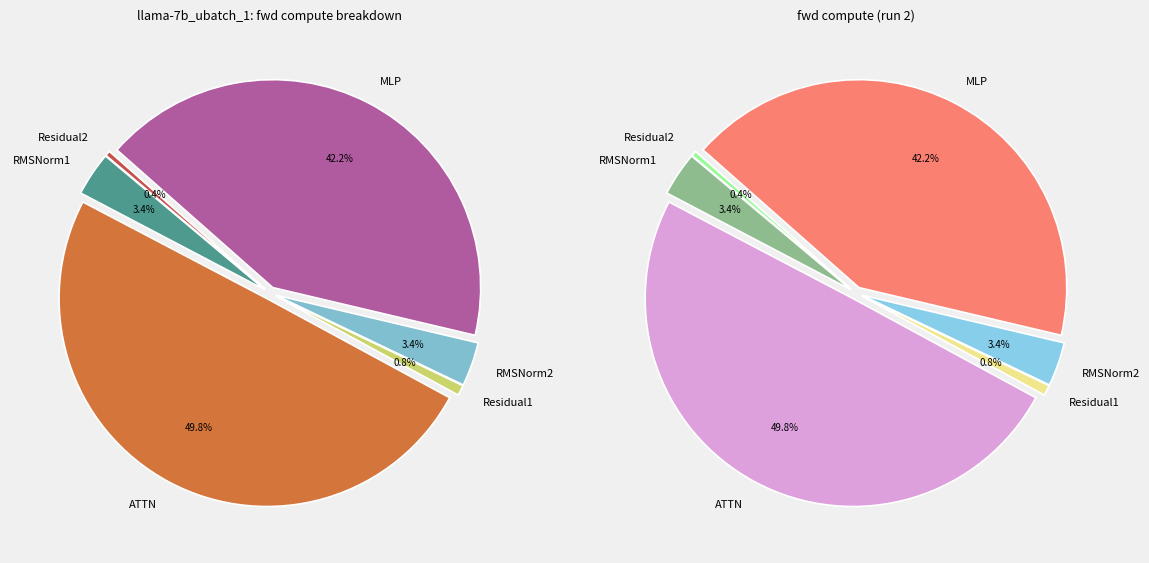

What percentage do ATTN and MLP together represent?

92.0%